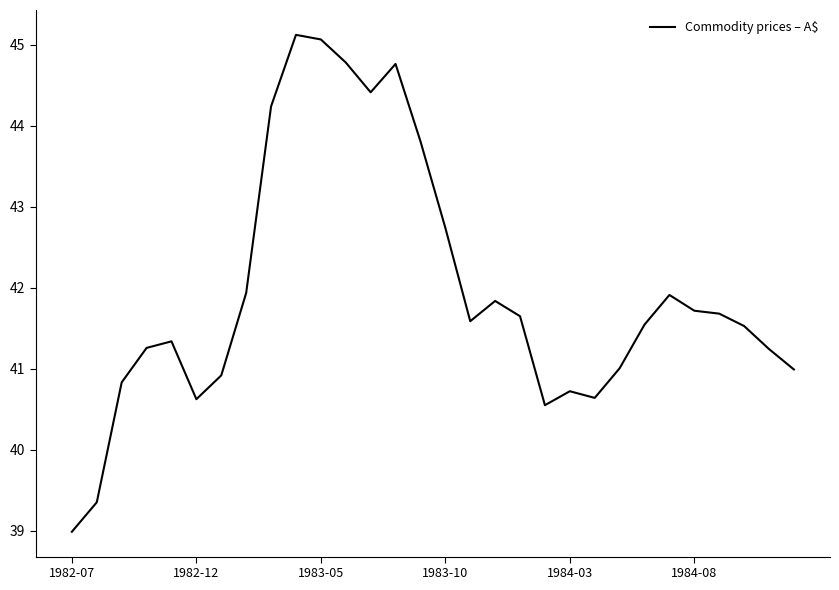

What is the maximum value shown in the chart?

45.1